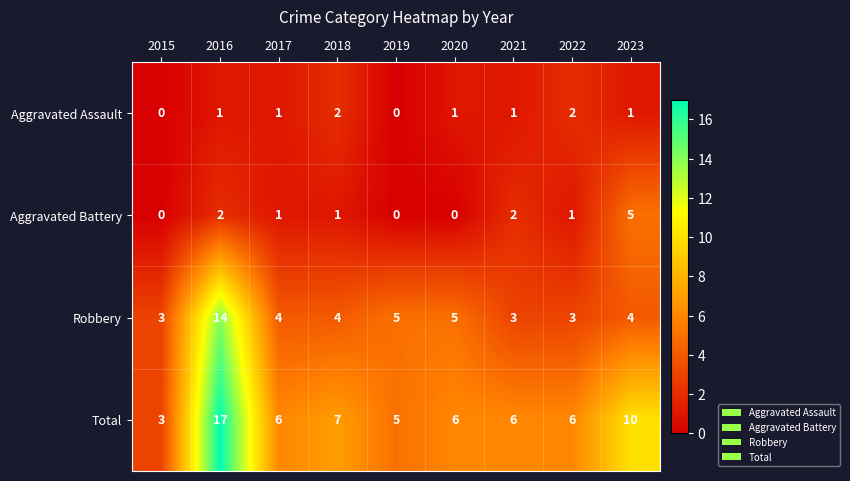

At 2016, list the series in order from smallest to largest.

Aggravated Assault, Aggravated Battery, Robbery, Total